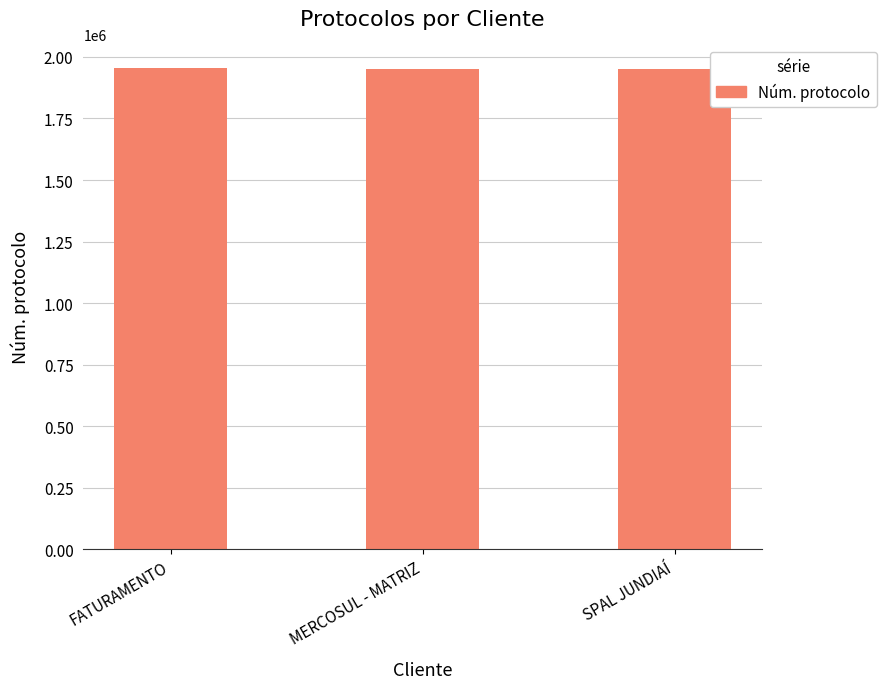

What is the change in value from MERCOSUL - MATRIZ to SPAL JUNDIAÍ?

-71